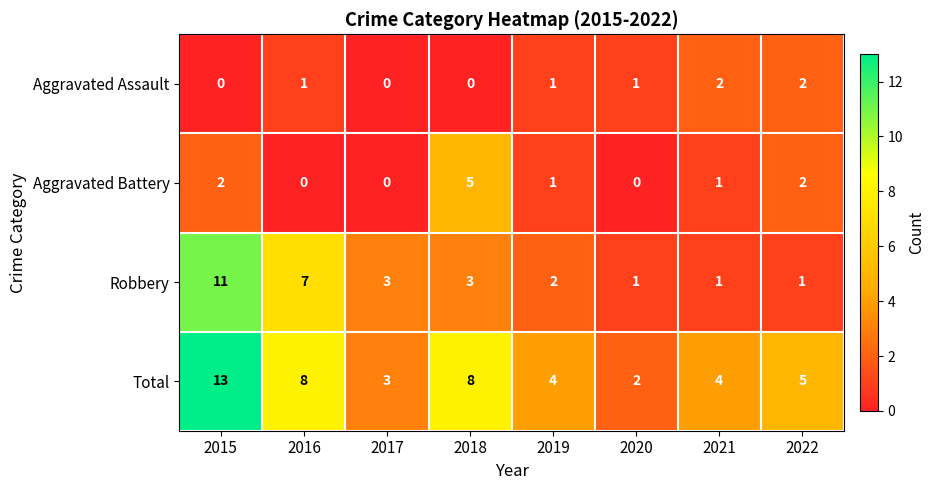

True or false: Aggravated Battery has a value of 2 at 2019.

False